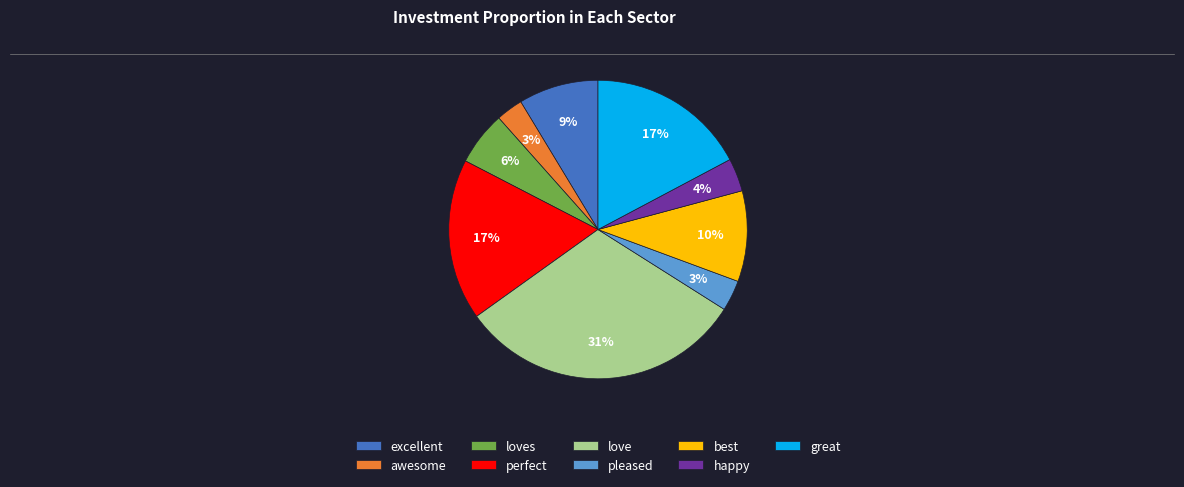

Does any single category account for the majority?

No